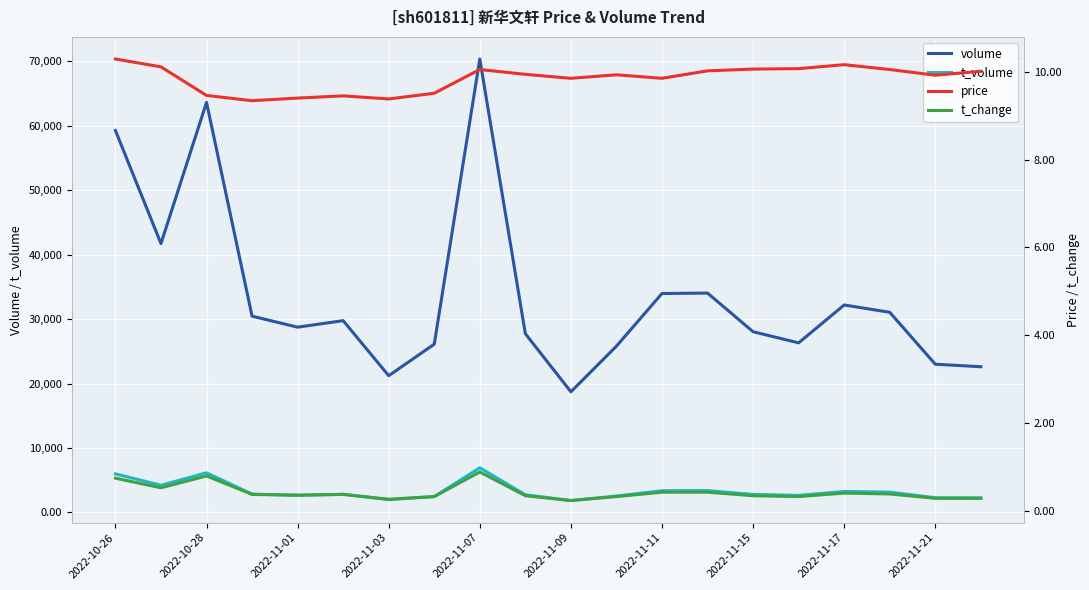

Reading left to right, list all the values displayed in this chart.

volume: 59287.0	41733.0	63648.0	30470.0	28760.0	29774.0	21228.0	26124.0	70387.0	27747.0	18730.0	25816.0	33987.0	34050.0	28054.0	26326.0	32204.0	31070.0	23010.0	22621.0
t_volume: 5993.0	4224.0	6159.0	2849.0	2691.0	2823.0	1988.0	2470.0	6929.0	2751.0	1850.0	2553.0	3374.0	3395.0	2803.0	2654.0	3259.0	3163.0	2290.0	2268.0
price: 10.3	10.1	9.5	9.3	9.4	9.4	9.4	9.5	10.1	9.9	9.8	9.9	9.8	10.0	10.1	10.1	10.2	10.1	9.9	10.0
t_change: 0.8	0.5	0.8	0.4	0.4	0.4	0.3	0.3	0.9	0.3	0.2	0.3	0.4	0.4	0.3	0.3	0.4	0.4	0.3	0.3